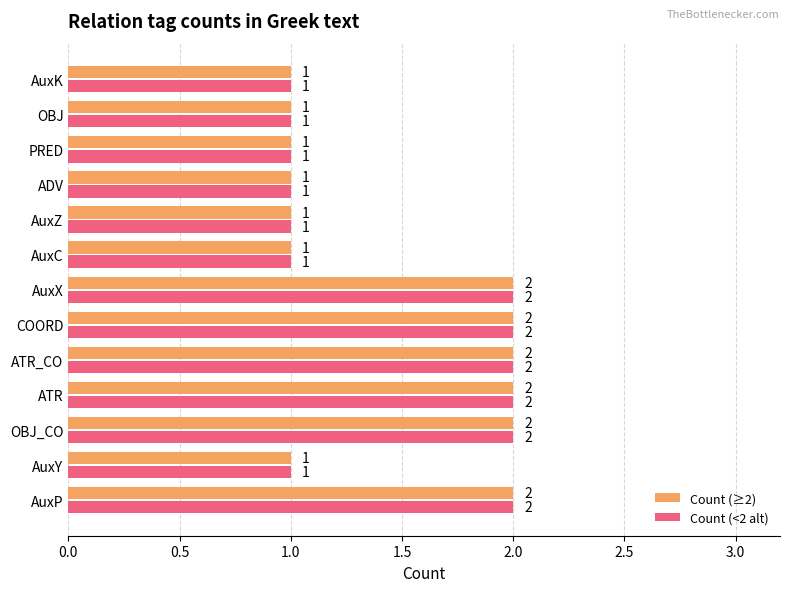

What is the sum of the Count (≥2) values at AuxZ and OBJ_CO?

3